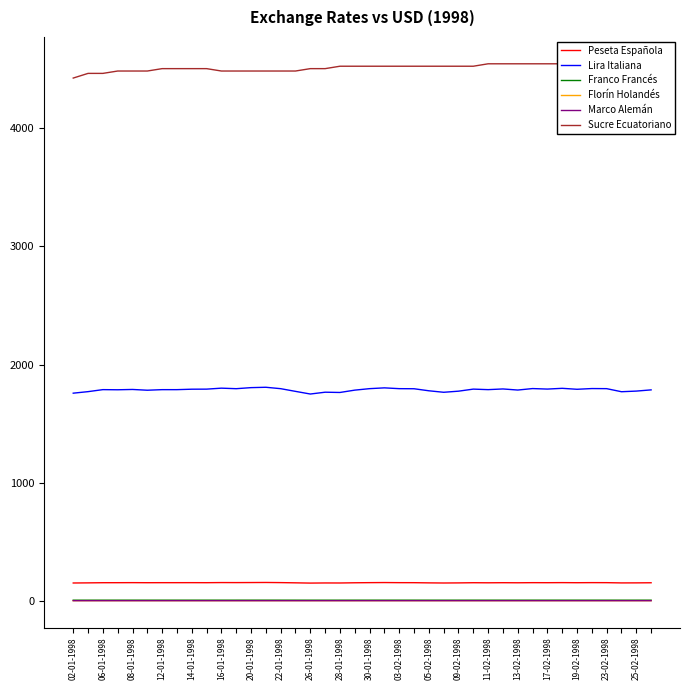

What are all the series names shown in the legend?

Peseta Española, Lira Italiana, Franco Francés, Florín Holandés, Marco Alemán, Sucre Ecuatoriano